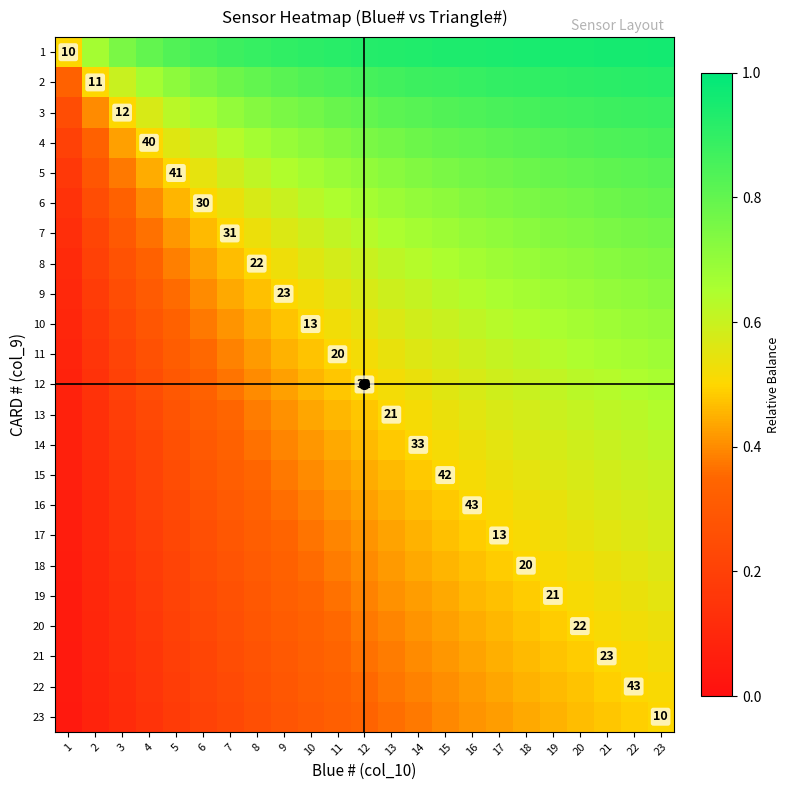

Rank the series by their maximum value, from highest to lowest.

1, 2, 3, 4, 5, 6, 7, 8, 9, 10, 11, 12, 13, 14, 15, 16, 17, 18, 19, 20, 21, 22, 23